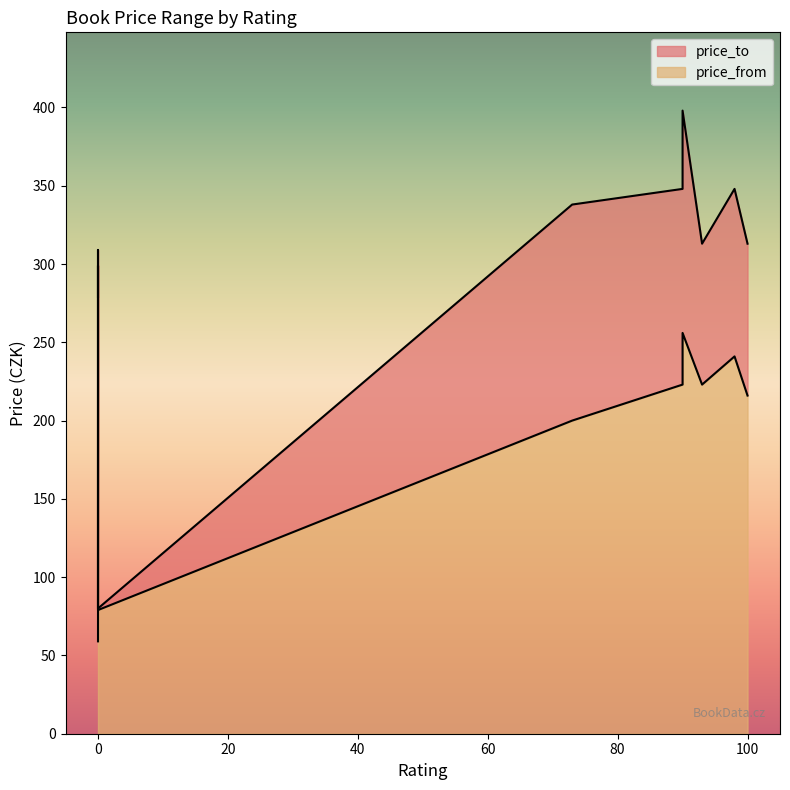

Which series changed the most between 93 and 100?

price_from